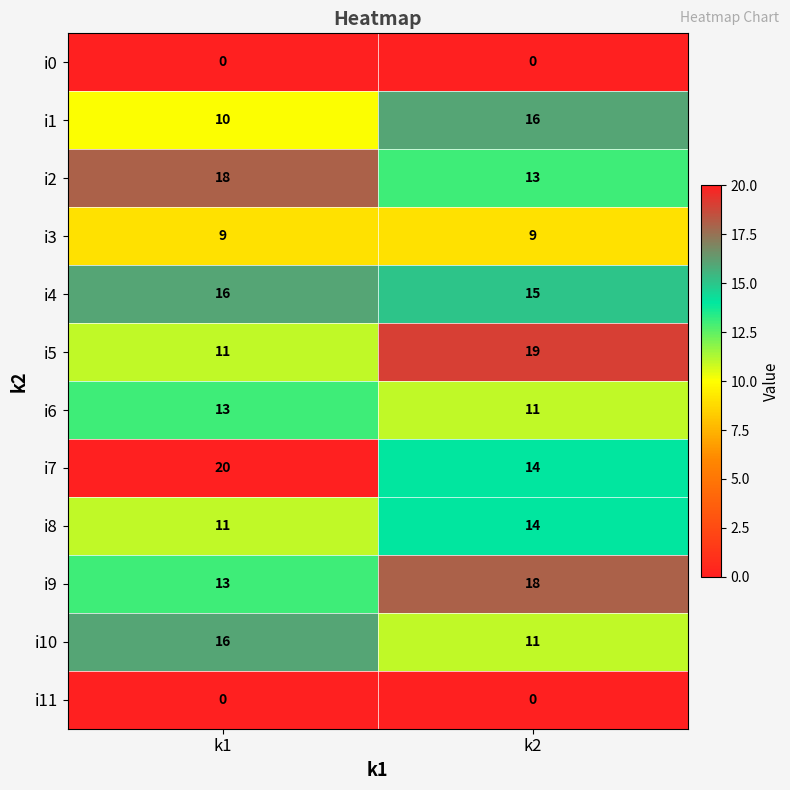

Read the i5 value at k2.

19